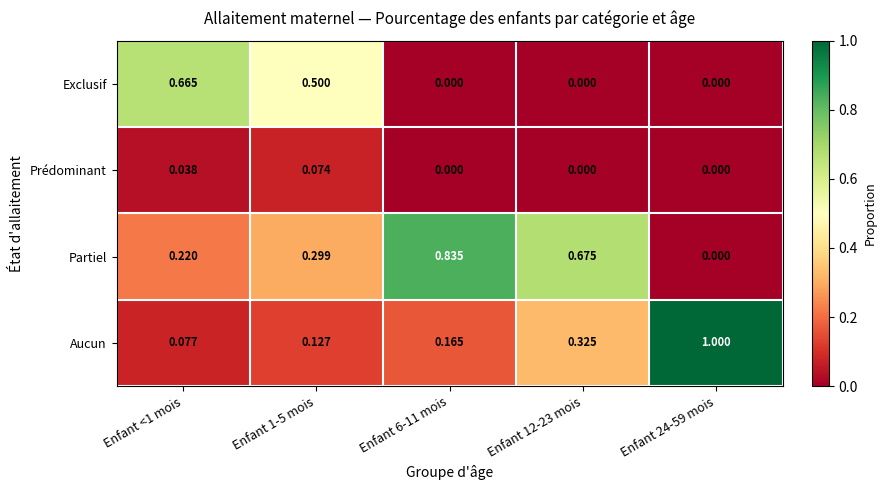

Which series has the largest total across all categories?

Partiel